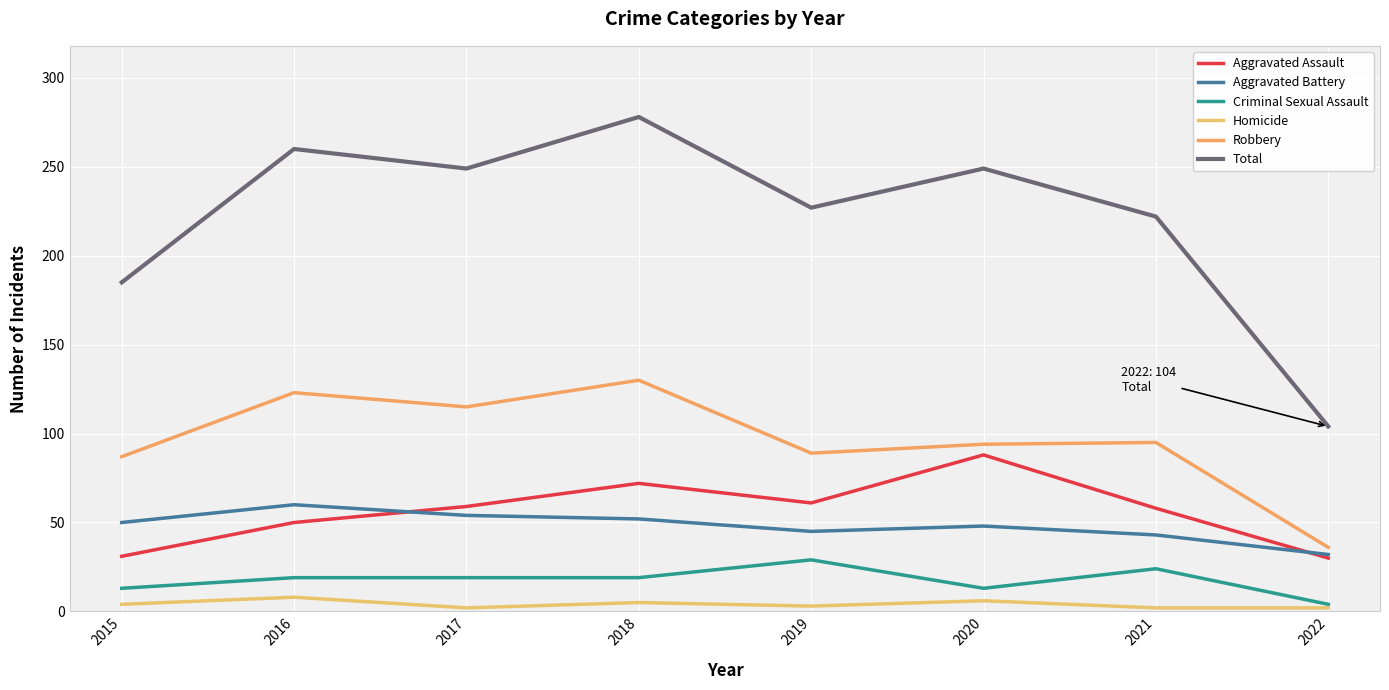

What is the difference between the Aggravated Assault values at 2017 and 2019?

2